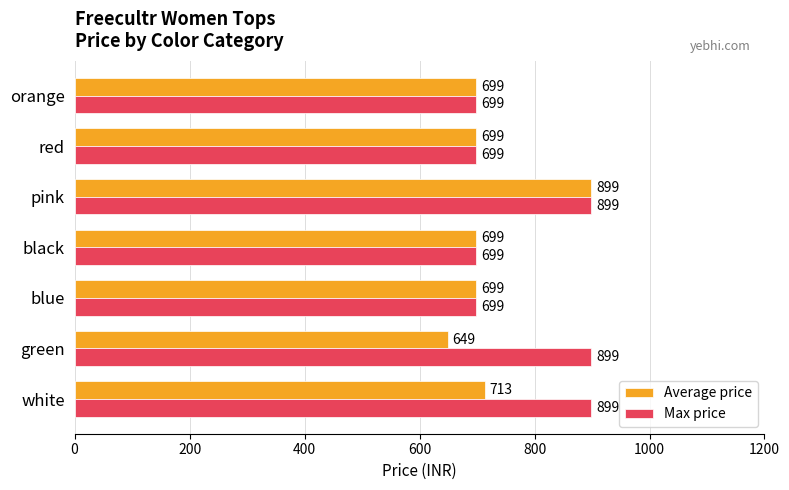

Where is Average price nearest to the value 774?

white